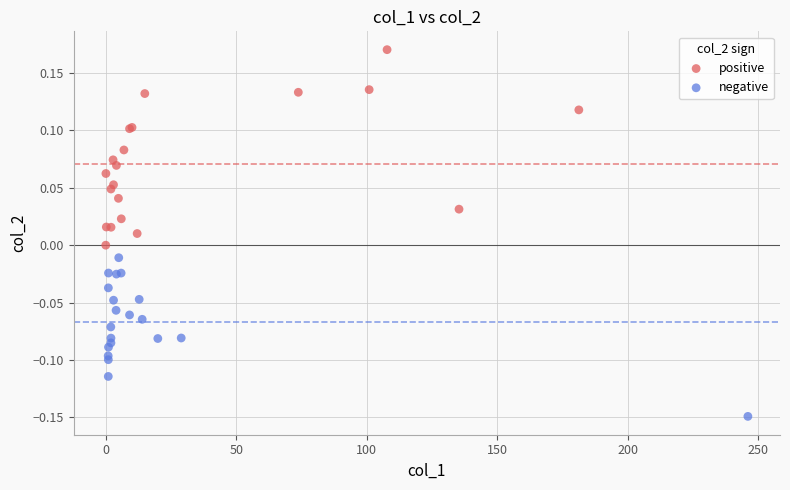

Which series reaches the maximum Y coordinate?

positive